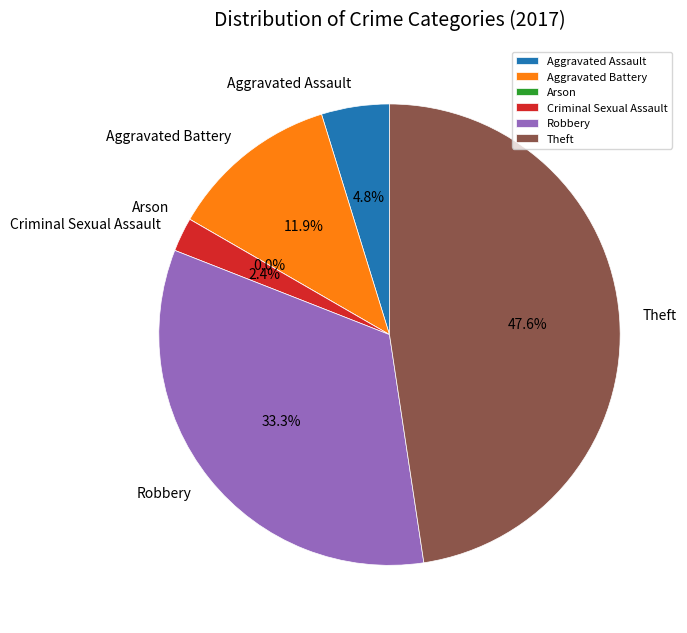

To the nearest percent, what is the average slice percentage?

17%